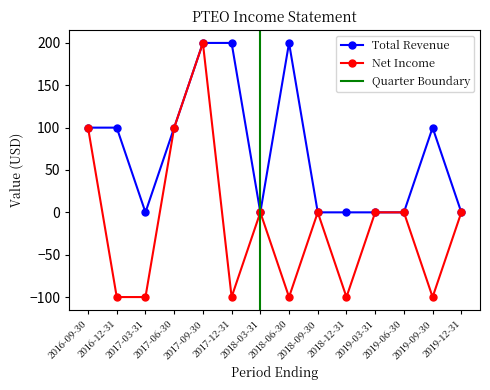

Is it true that Total Revenue equals -122 at 2019-12-31?

False